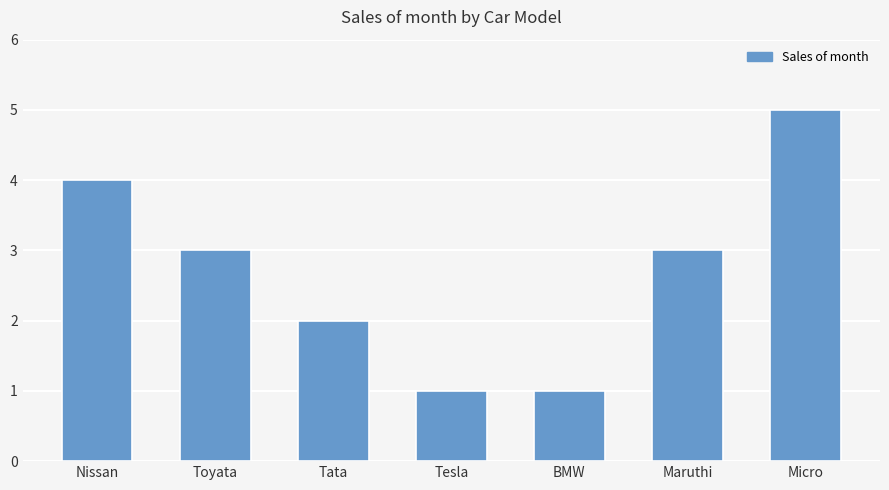

The chart shows a value of 7 at Micro. True or false?

False